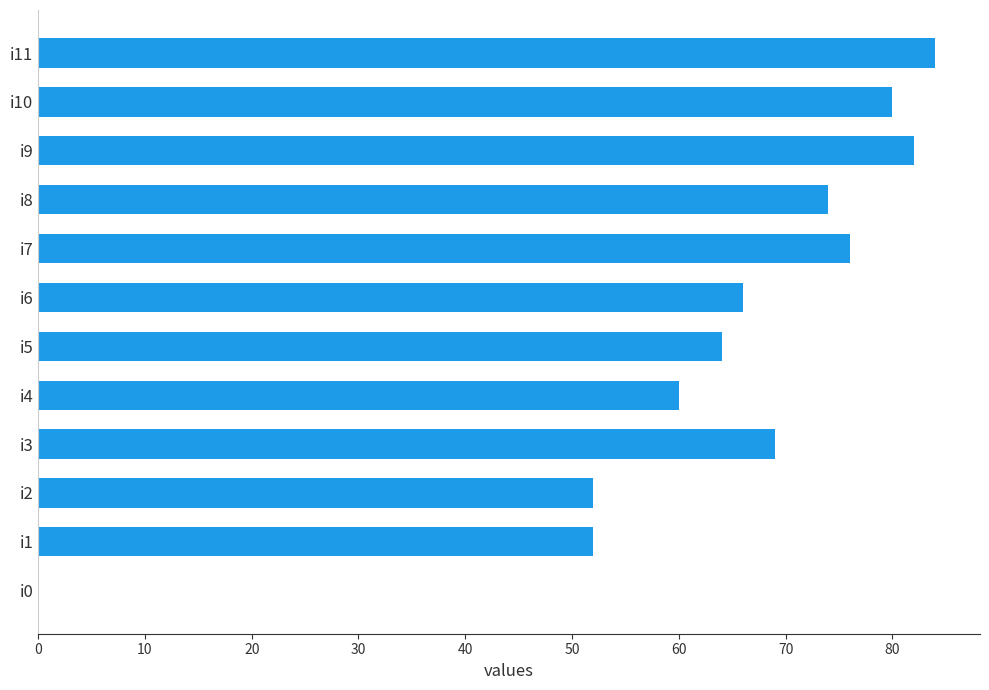

Which category has the highest value across all series?

i11